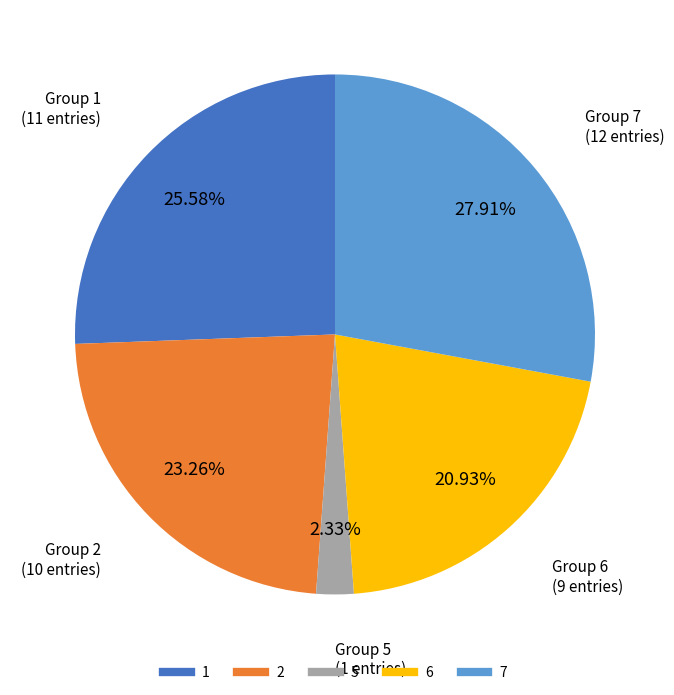

What percentage do 2 and 7 together represent?

51.2%